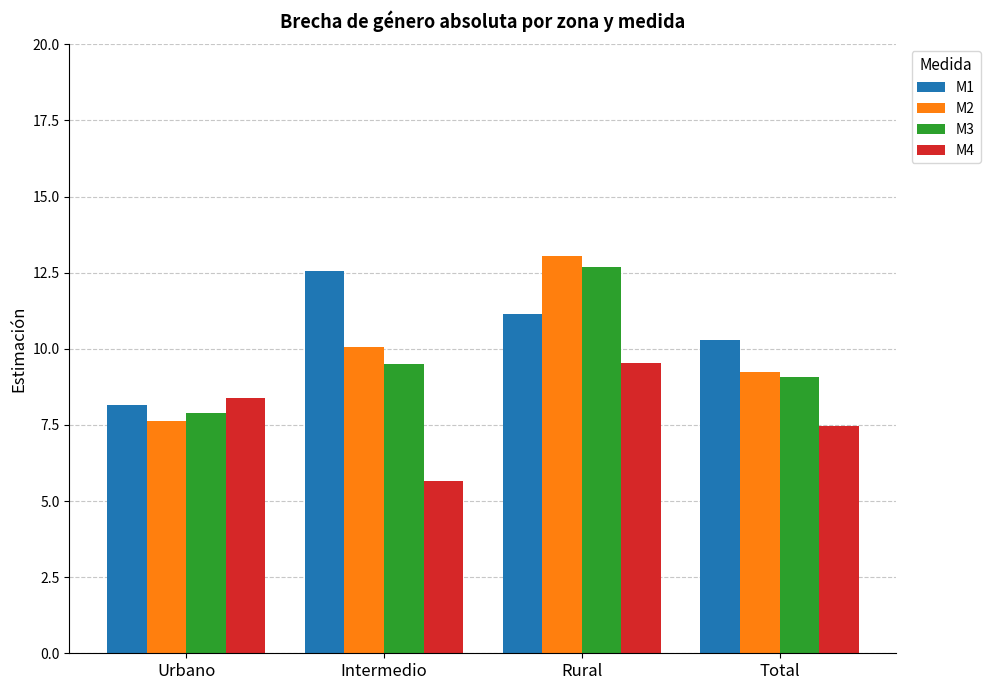

Which series has the largest total across all categories?

M1